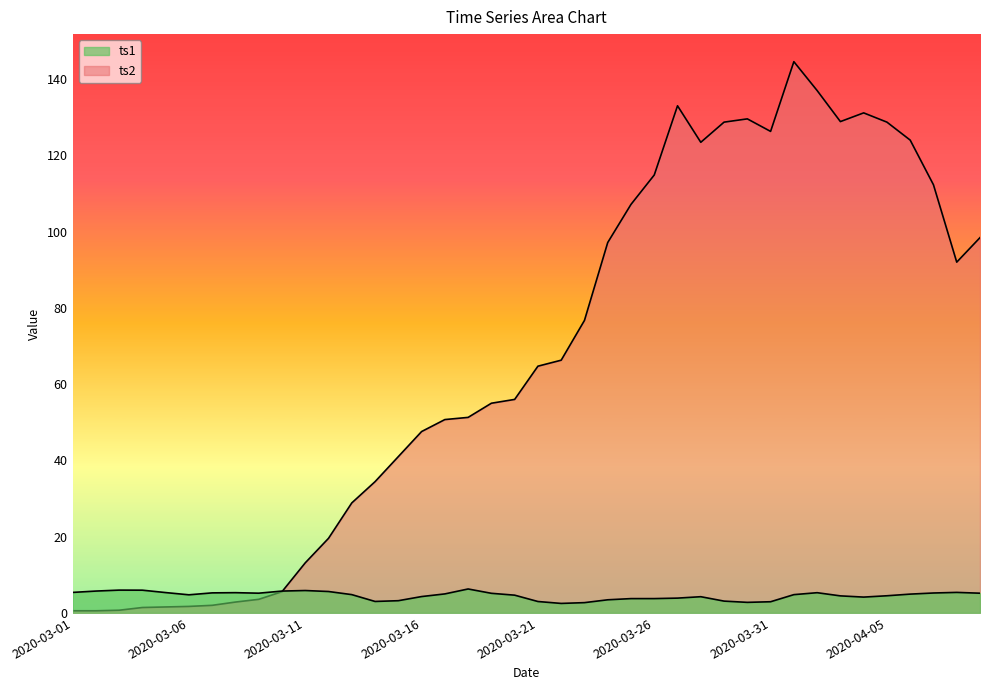

At which label is ts1 closest to 4?

2020-03-27